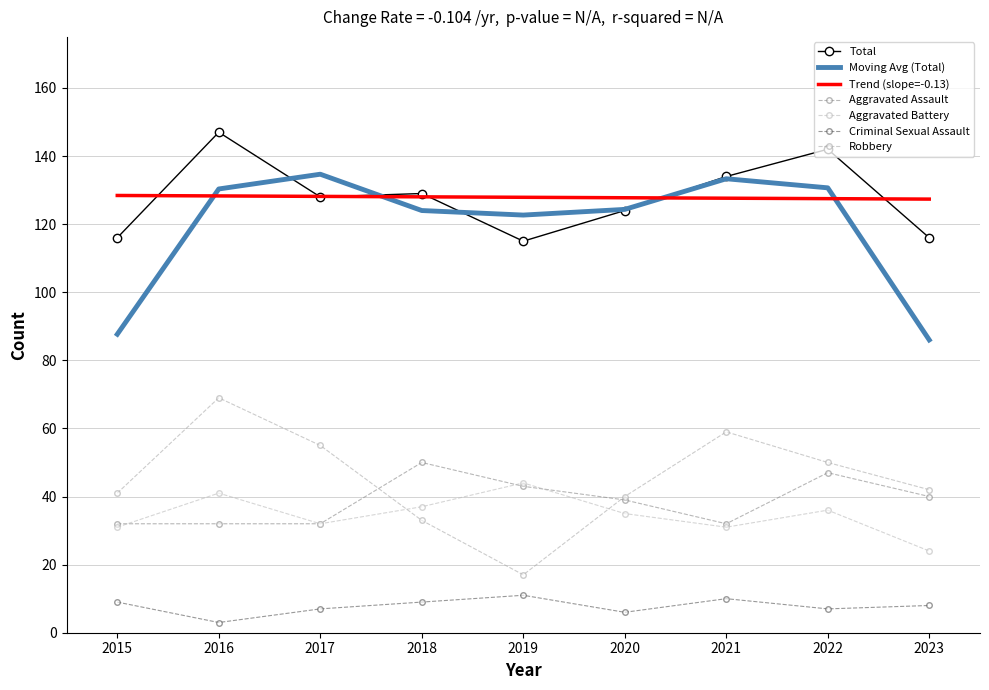

What is the value of the Aggravated Assault point at the 3rd from the left?

32